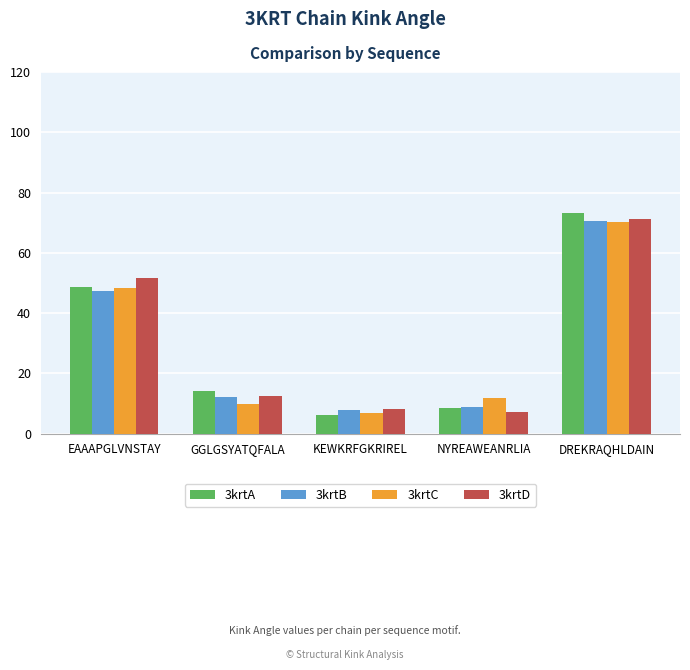

Which category has the highest value in the 3krtC series?

DREKRAQHLDAIN